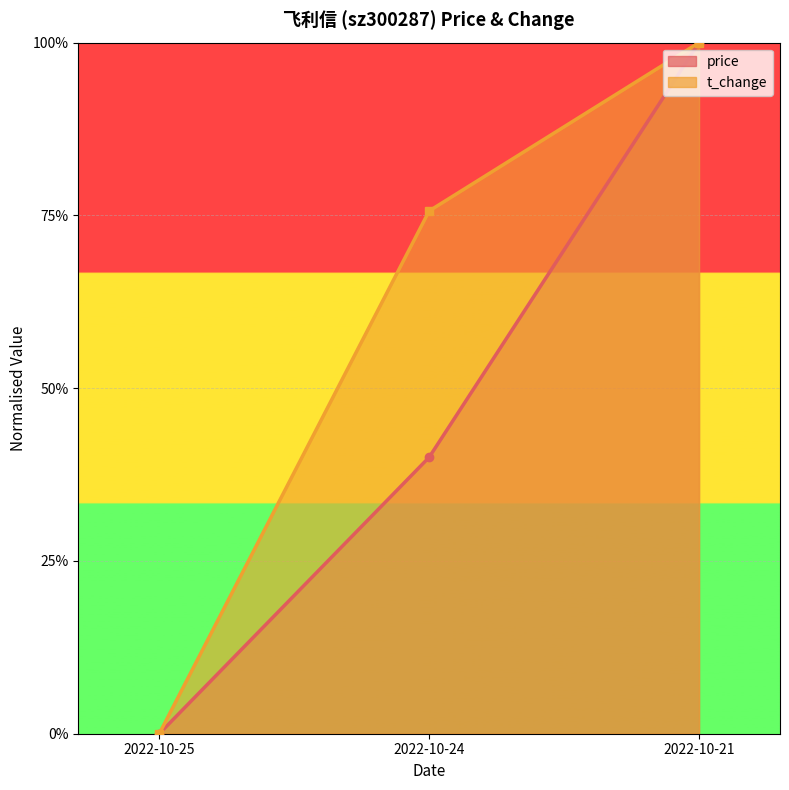

The value of t_change at 2022-10-24 is 0.8. True or false?

True